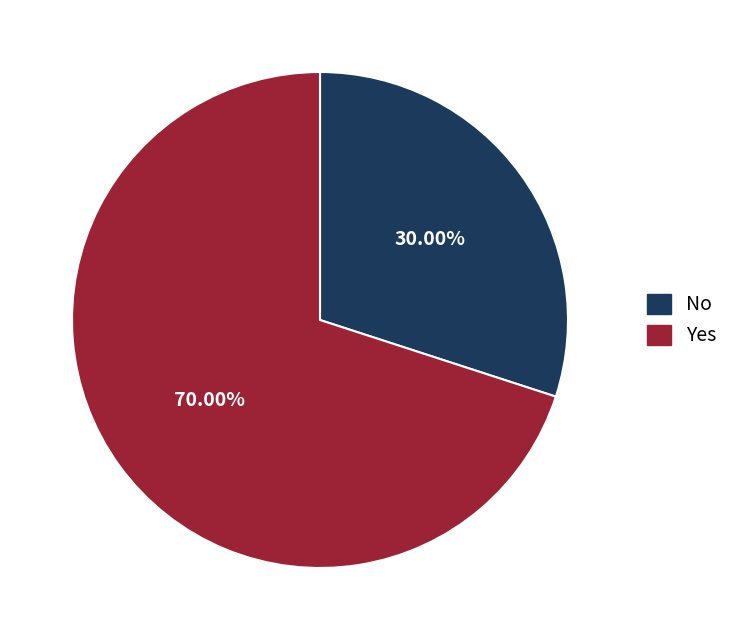

To the nearest percent, what is the average slice percentage?

50%